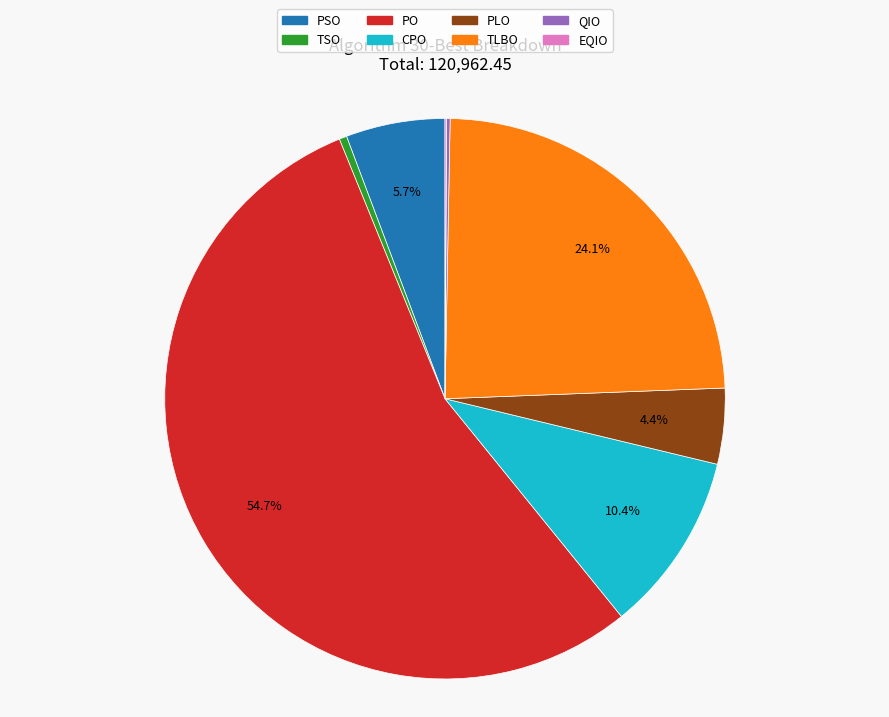

To the nearest percent, what is the average slice percentage?

12%